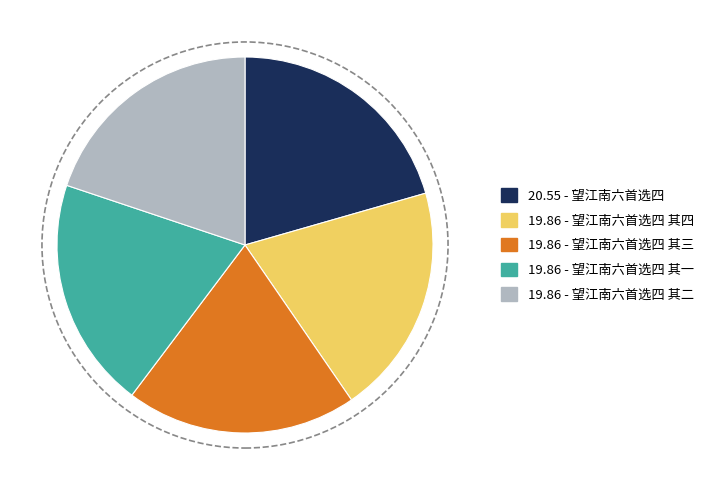

Is it true that 19.86 - 望江南六首选四 其三 is 20% of the pie?

True